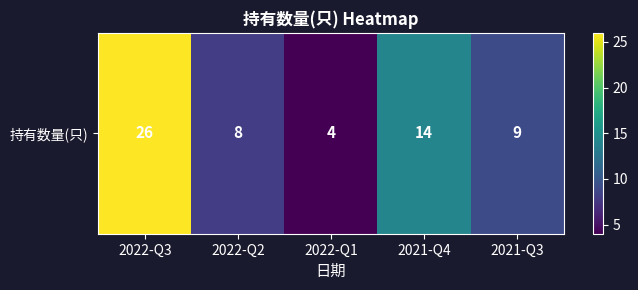

What is the difference between the values at 2021-Q4 and 2022-Q1?

10